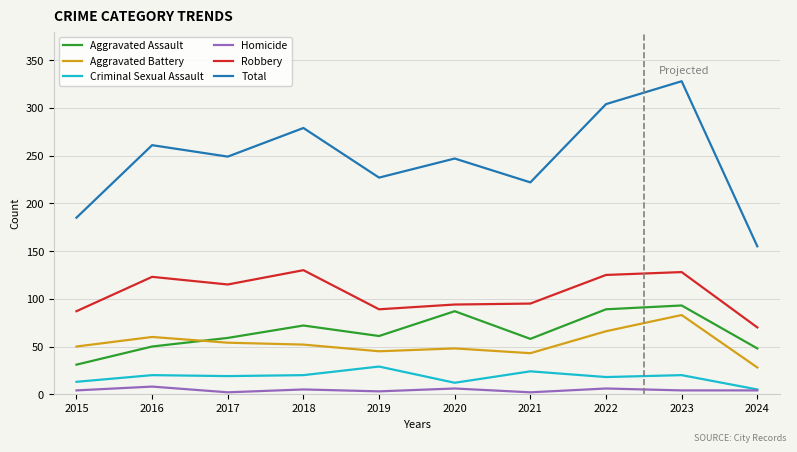

How many lines are shown in the chart?

6